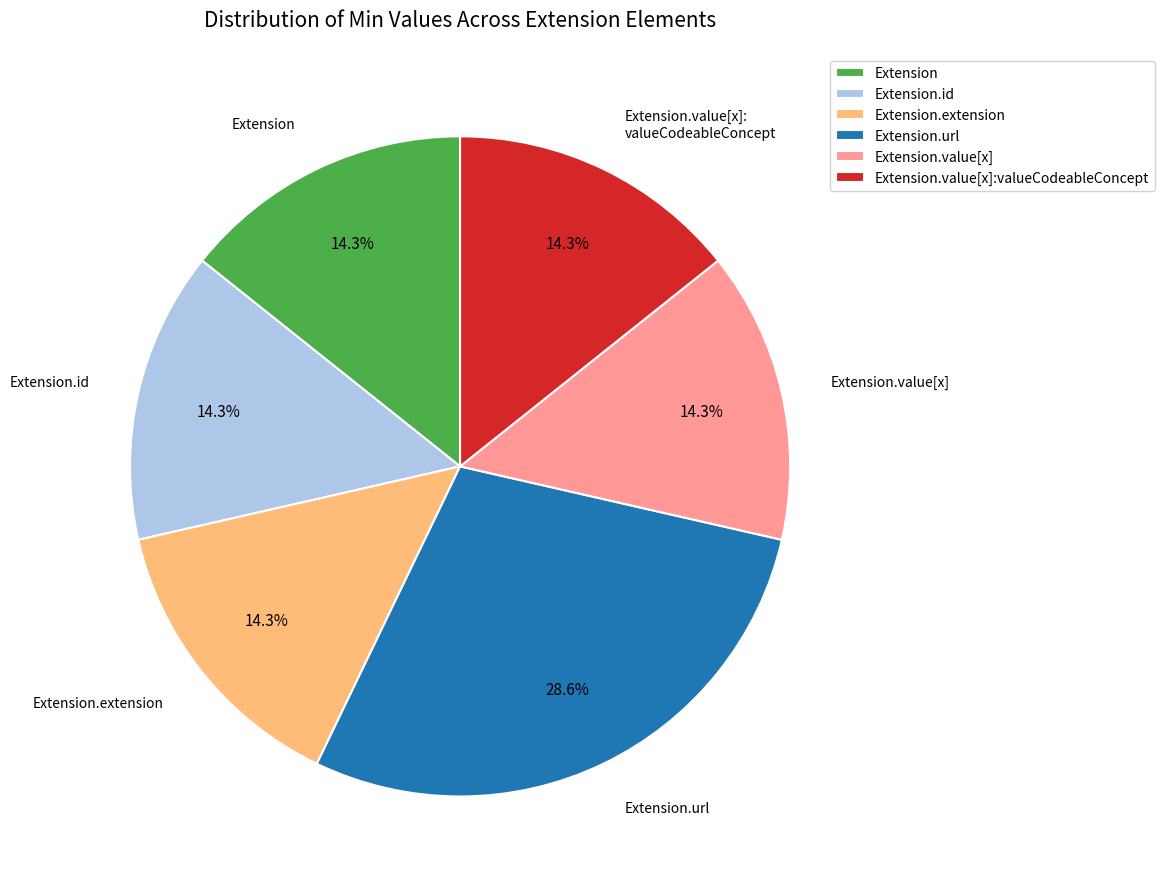

Approximately how many times larger is the value at Extension compared to Extension.value[x]:valueCodeableConcept?

1.0